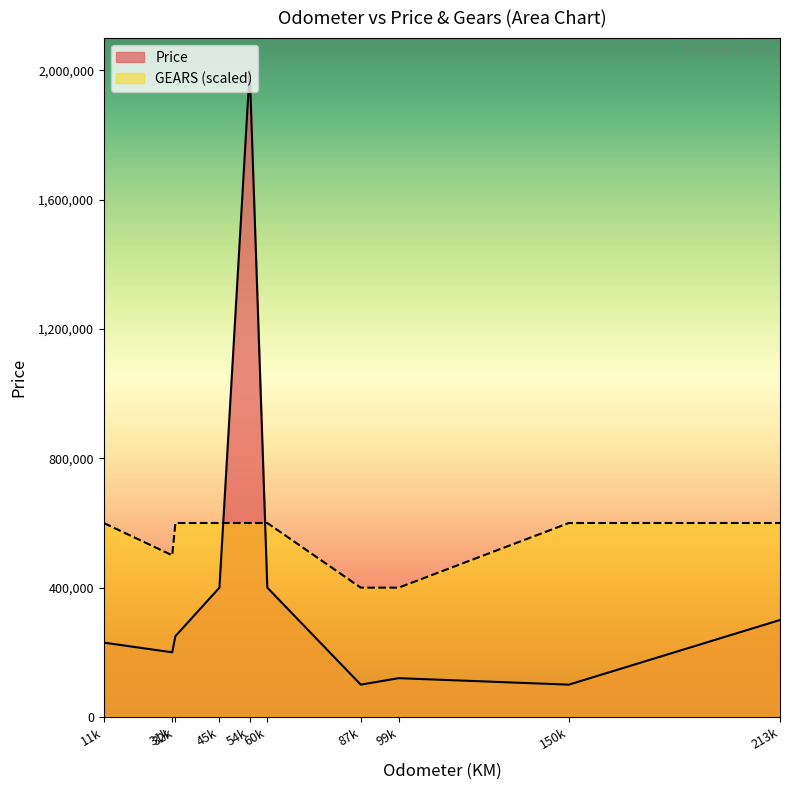

At which category is the sum across all series the highest?

54k